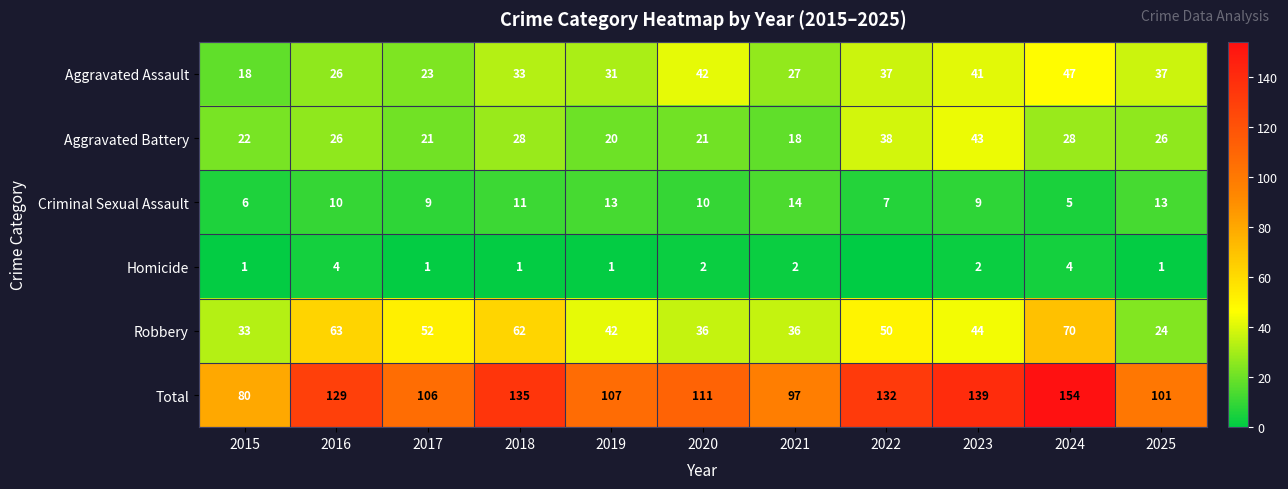

What is the sum of all Aggravated Battery values?

291